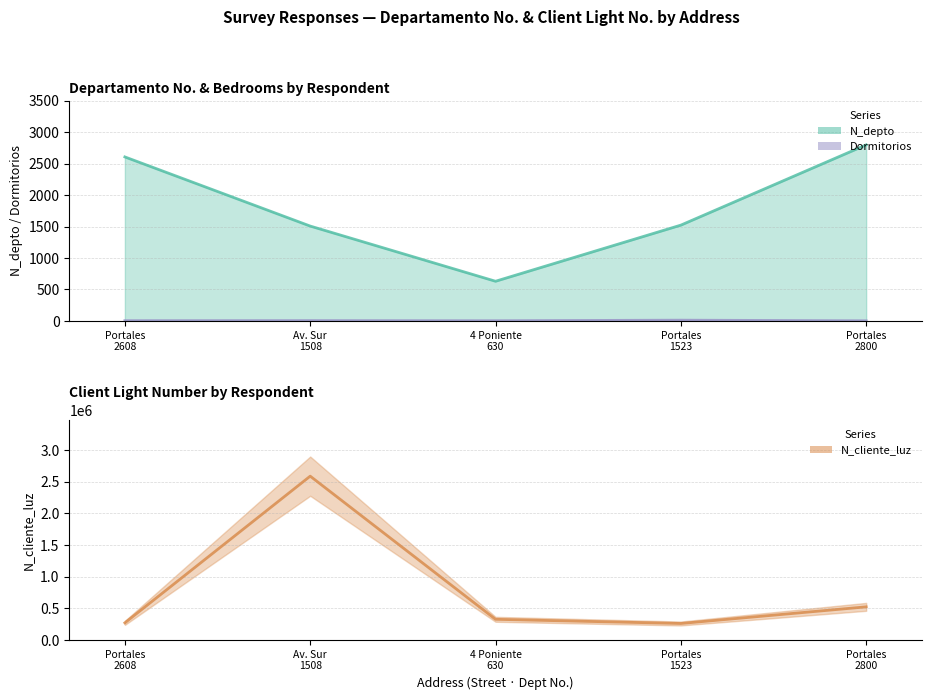

True or false: Dormitorios and N_depto intersect in this chart.

False